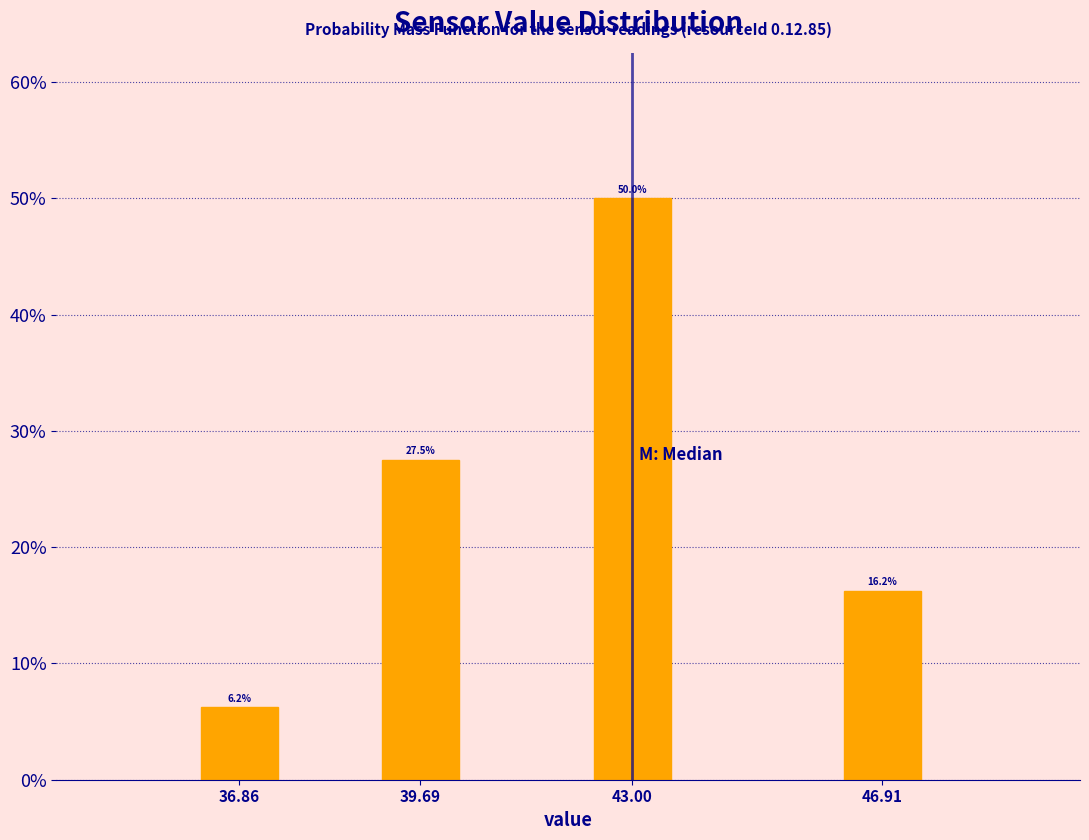

The chart shows a value of 6.2 at 36.86. True or false?

True